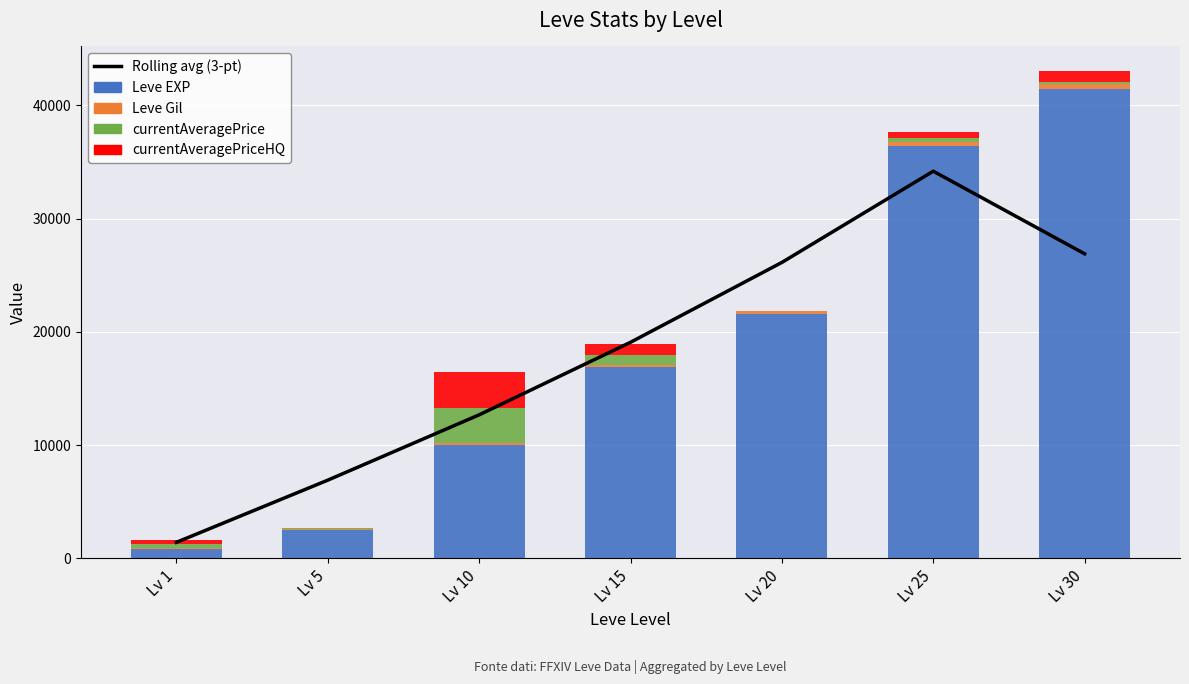

At which label does currentAveragePrice reach its peak?

Lv 10